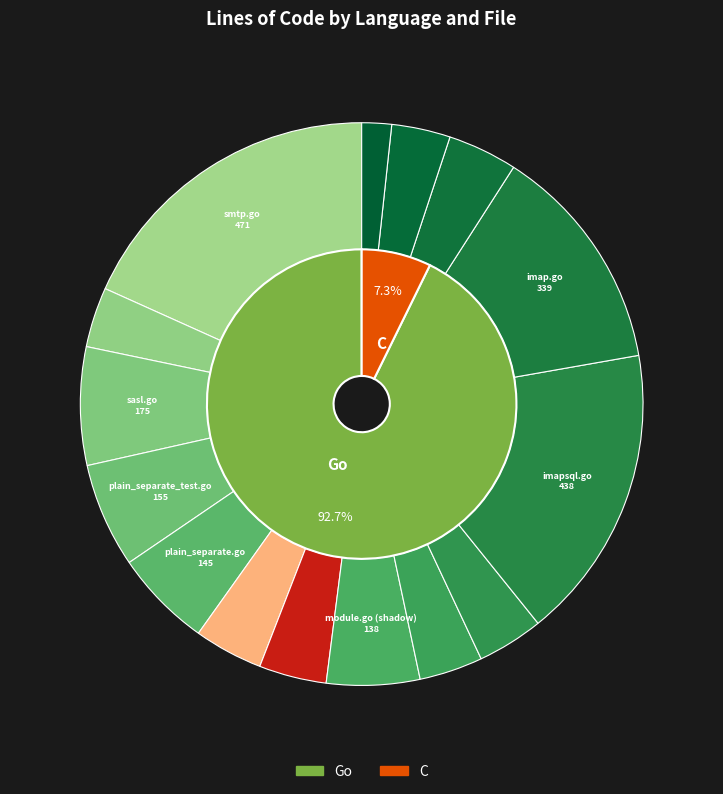

What portion of the pie excludes module.go (shadow)?

94.6%